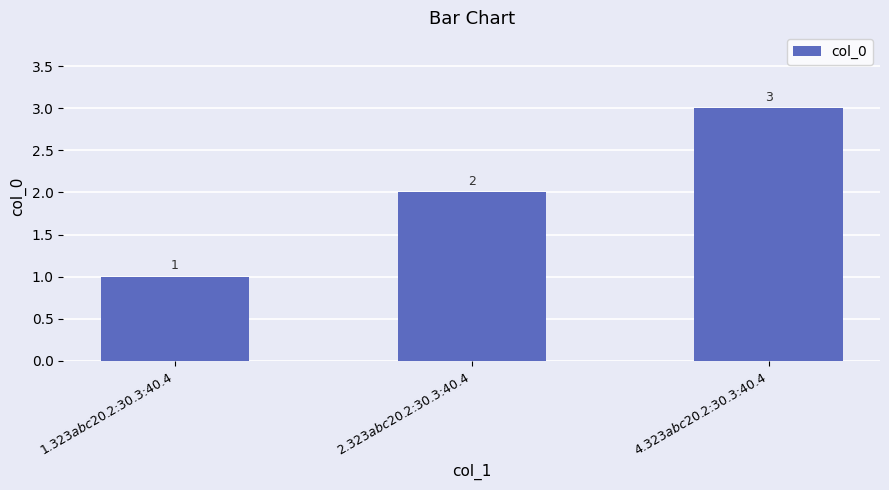

Read the value at 4.323$abc$20.2:30.3:40.4.

3